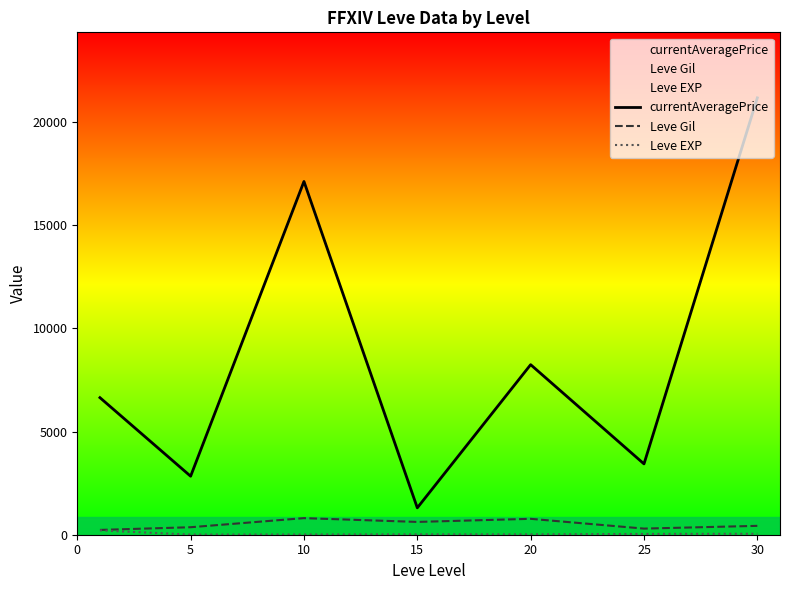

At which category is the sum across all series the highest?

30